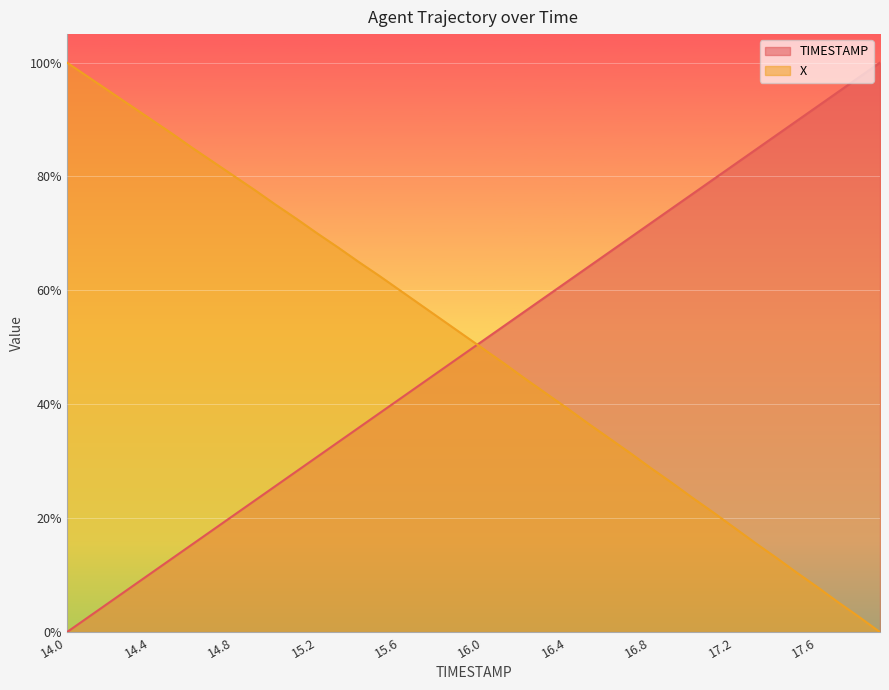

What is the greatest value displayed?

100.0